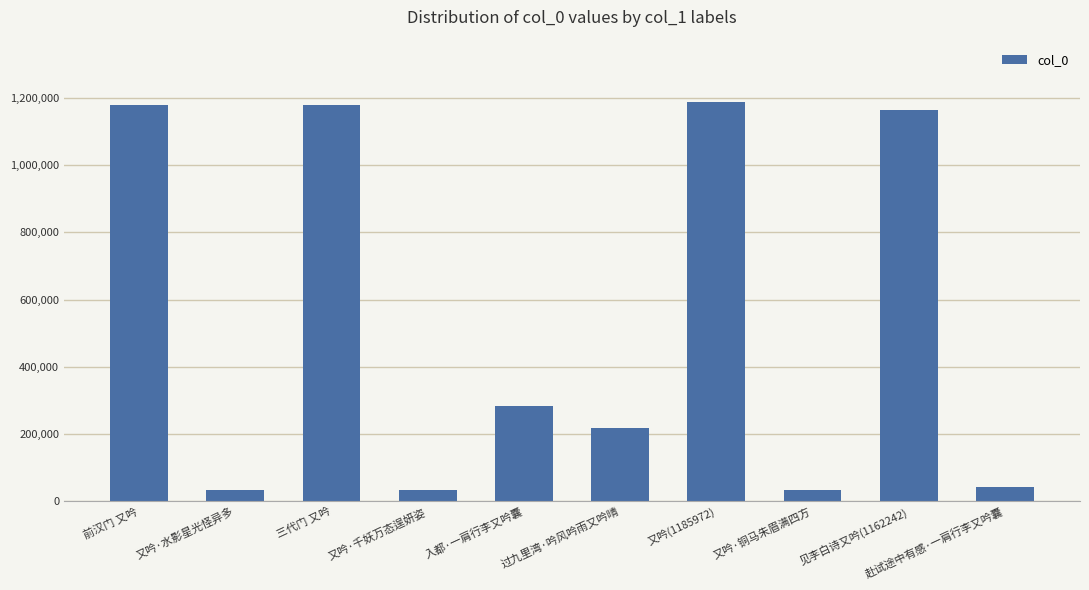

Read the value at 入都·一肩行李又吟囊, to the nearest 50.

283250